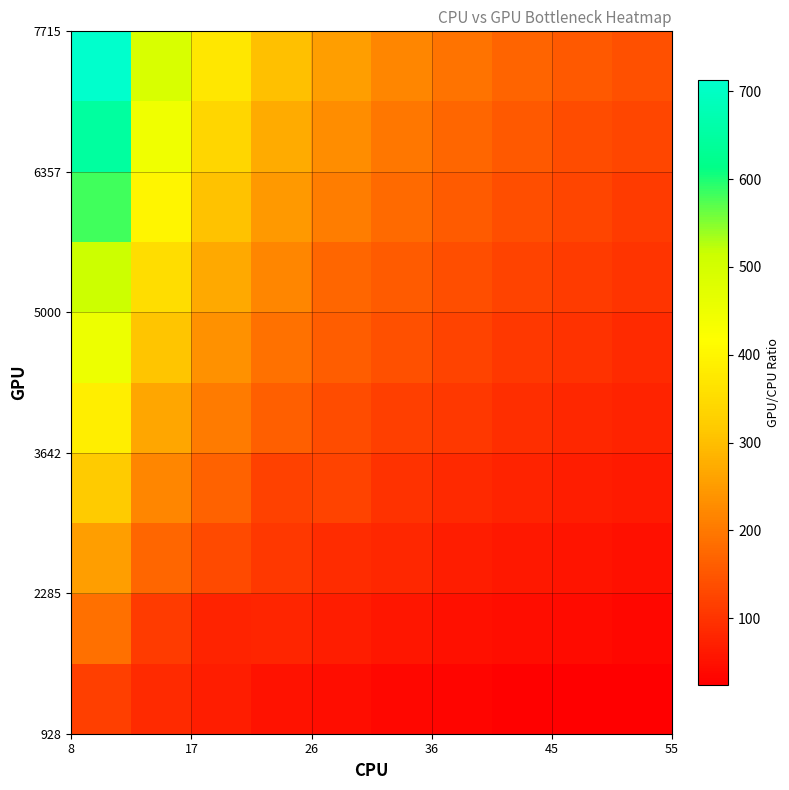

What is the maximum value shown in the chart?

712.6